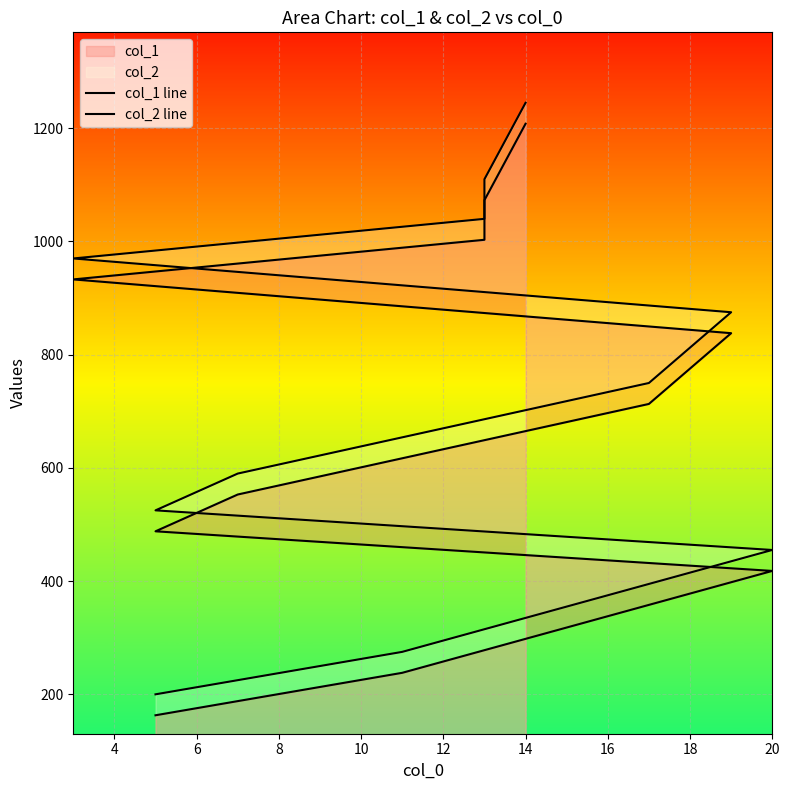

True or false: col_2 line and col_1 line cross at least once.

False